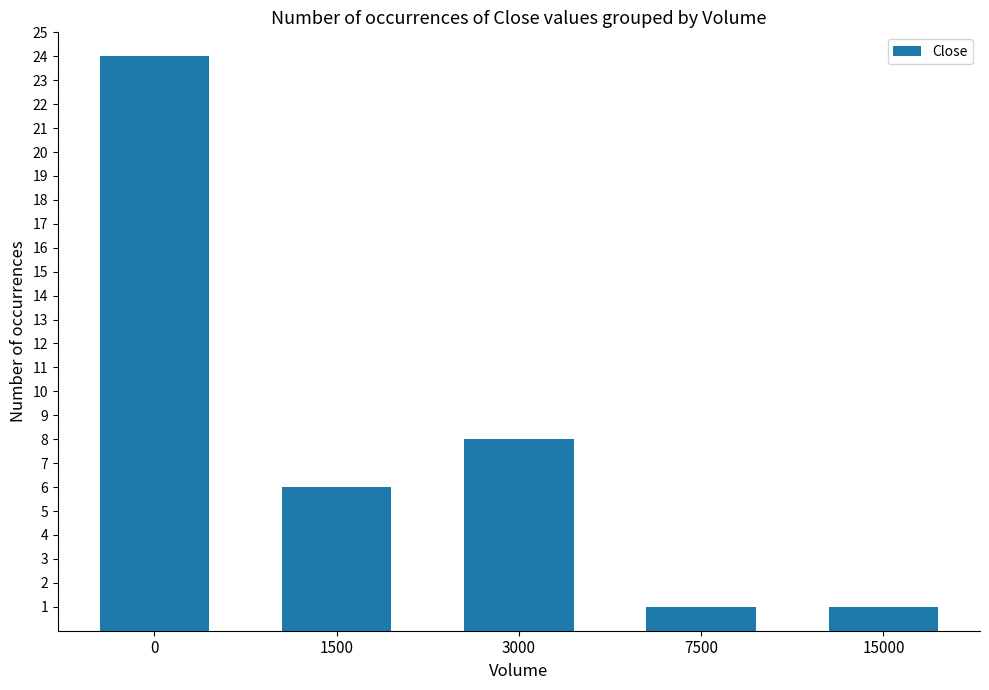

How many values are below 6?

2